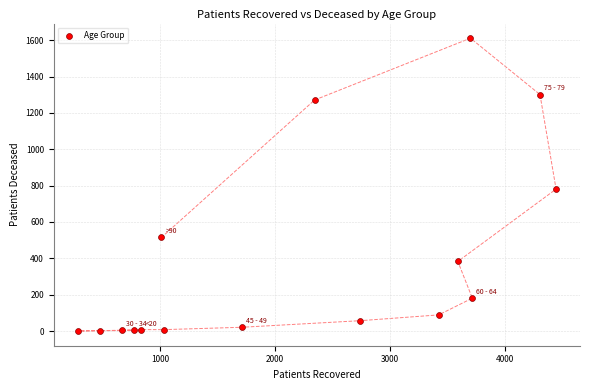

What is the range of Y values (max minus min)?

1611